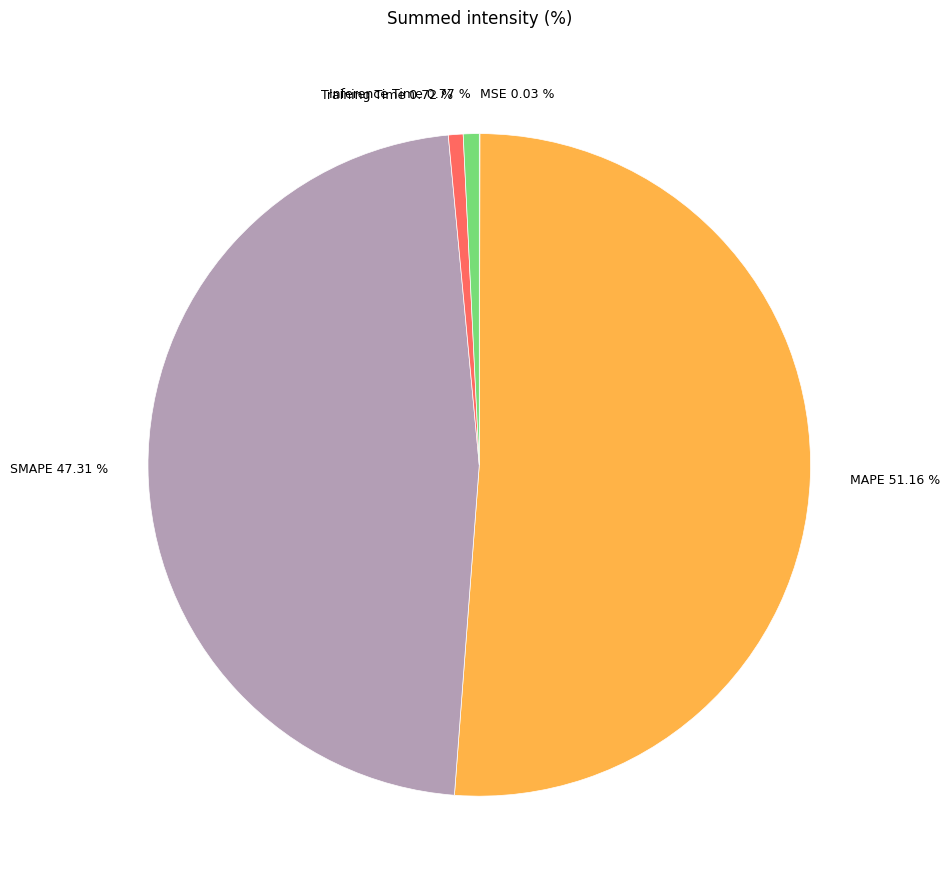

Is MAPE 51.16 % the majority of the pie?

Yes